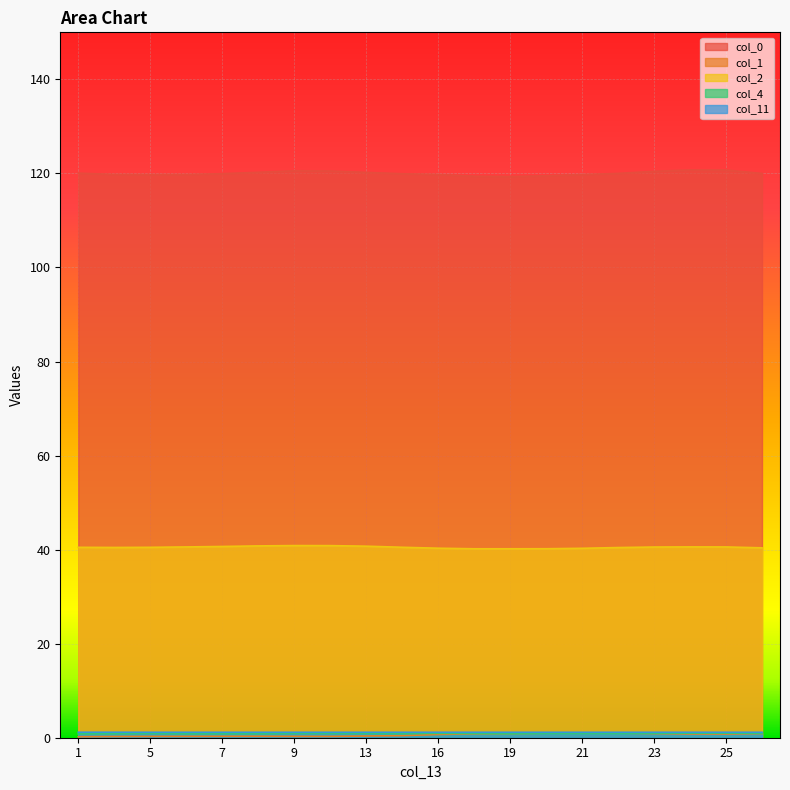

Read the col_1 value at 1.

0.2